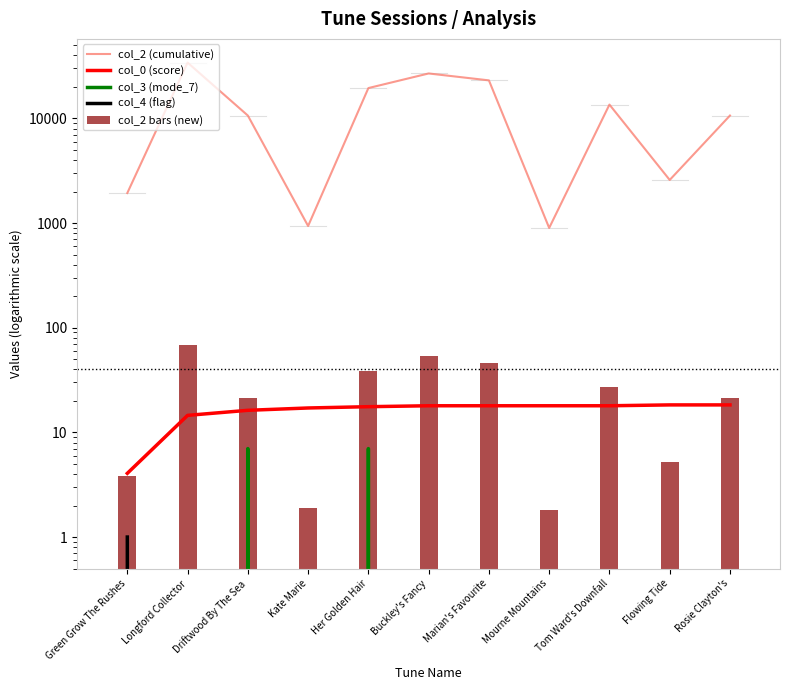

What is the label of the 11th bar from the left?

Rosie Clayton's